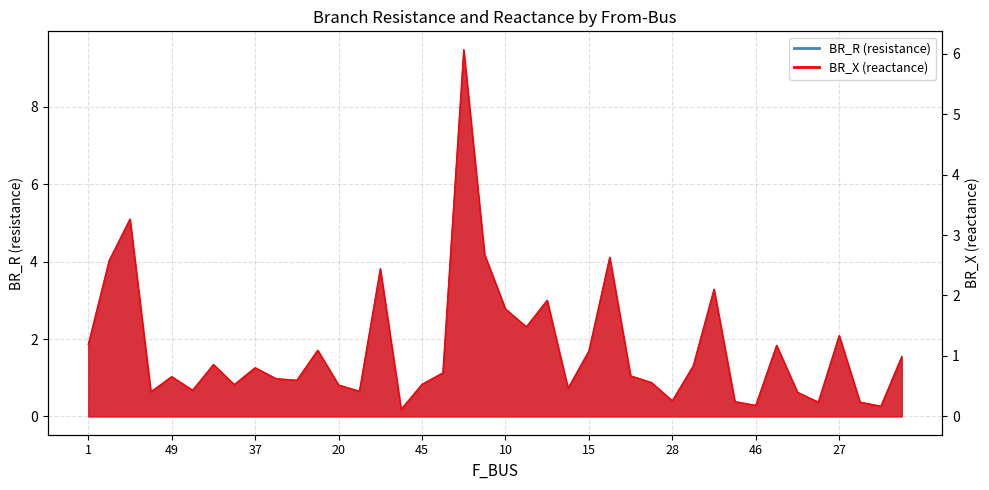

What is the label of the 38th point from the right?

3